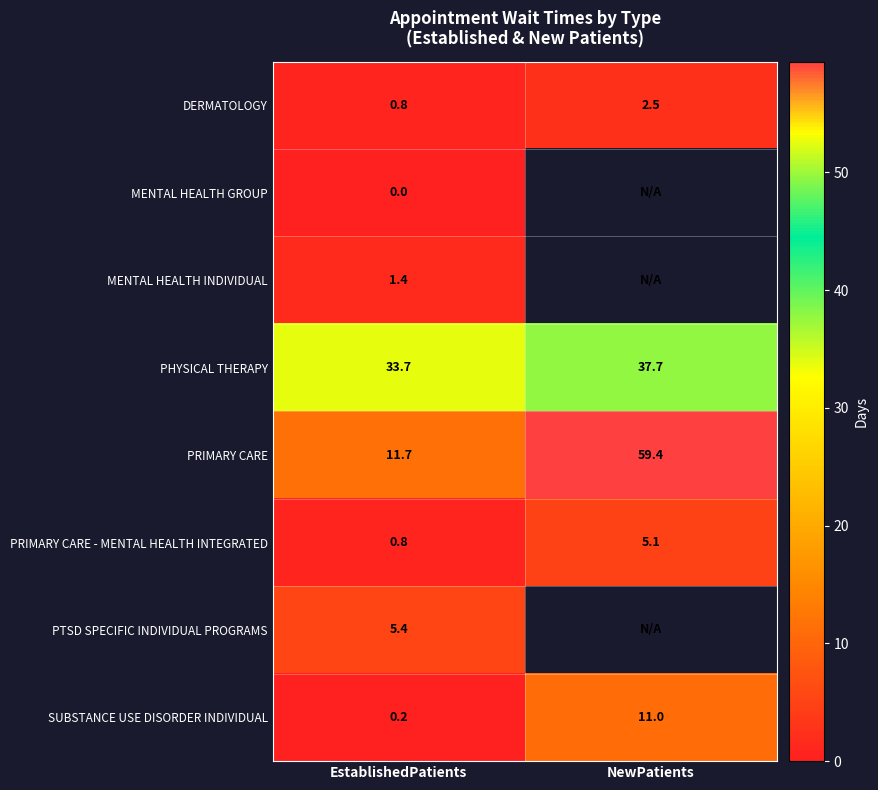

How many values in the PRIMARY CARE - MENTAL HEALTH INTEGRATED series are below 5?

1